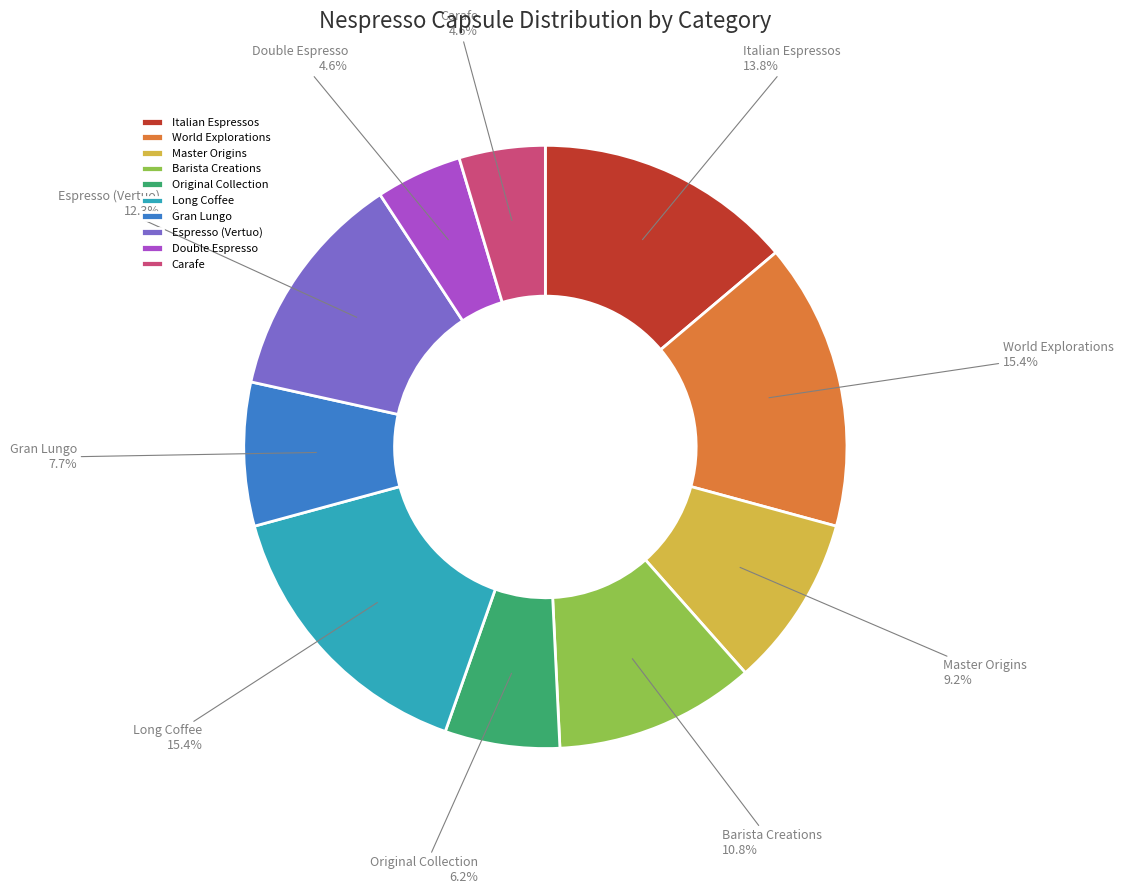

To the nearest percent, what portion does Long Coffee represent?

15%